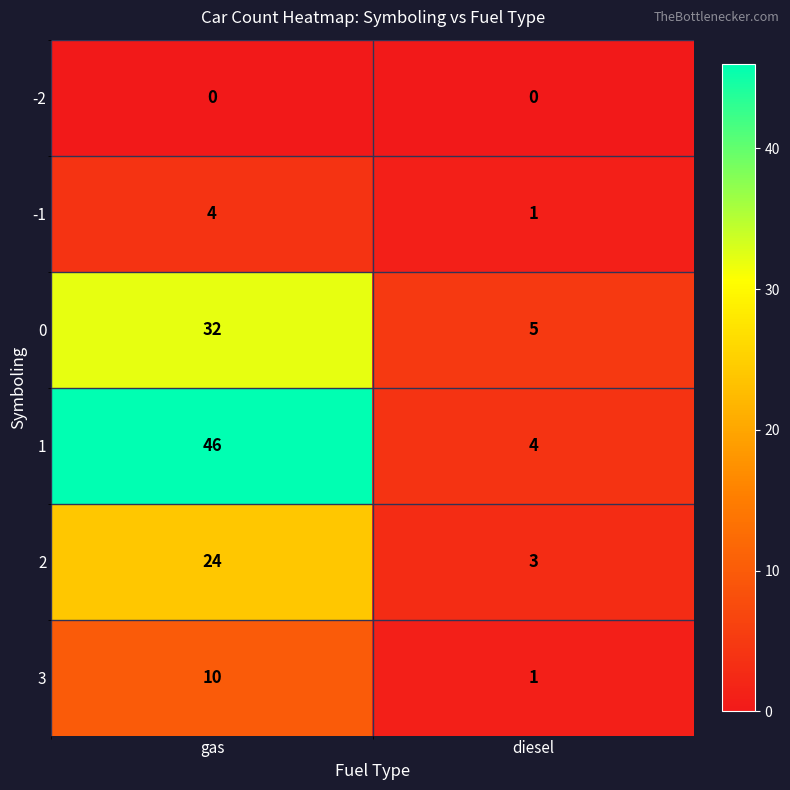

What is the maximum value shown in the chart?

46